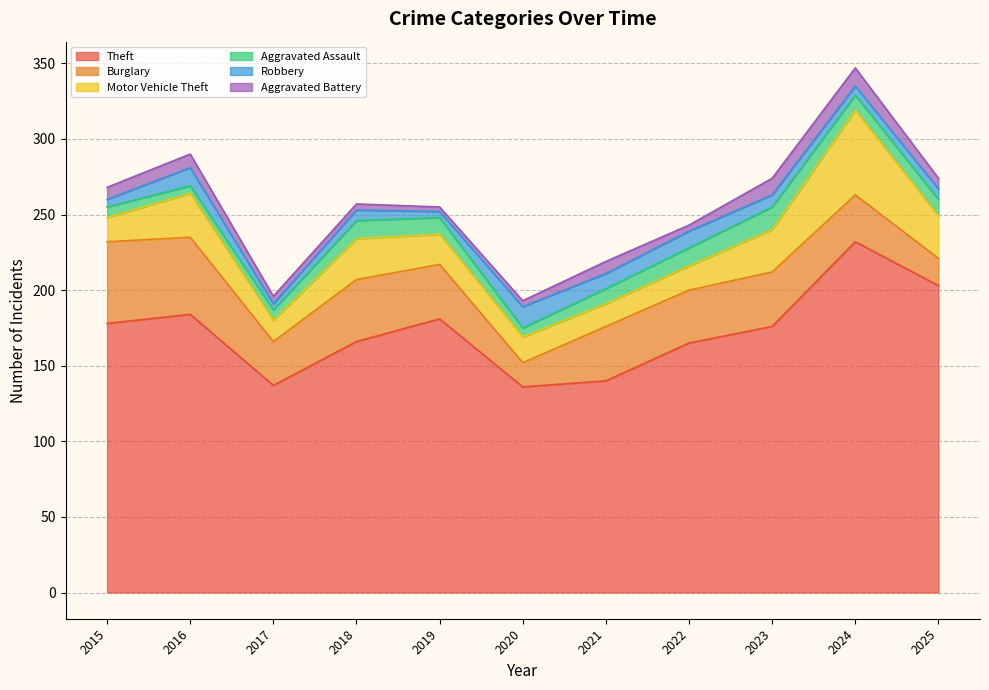

The value of Burglary at 2018 is 65. True or false?

False